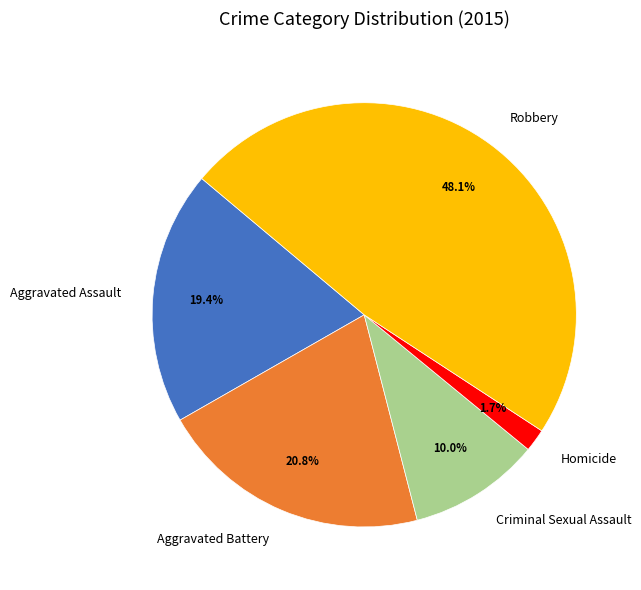

Rank the categories by value from highest to lowest.

Robbery, Aggravated Battery, Aggravated Assault, Criminal Sexual Assault, Homicide